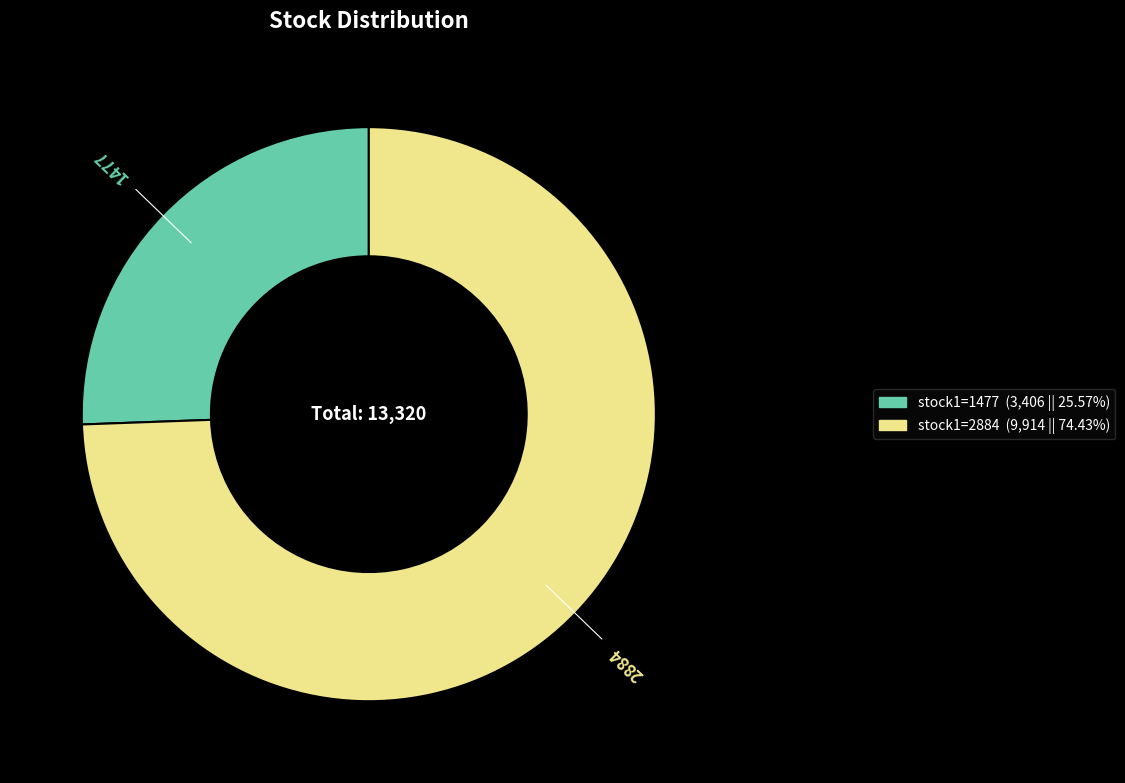

Which slice is the smallest?

1477